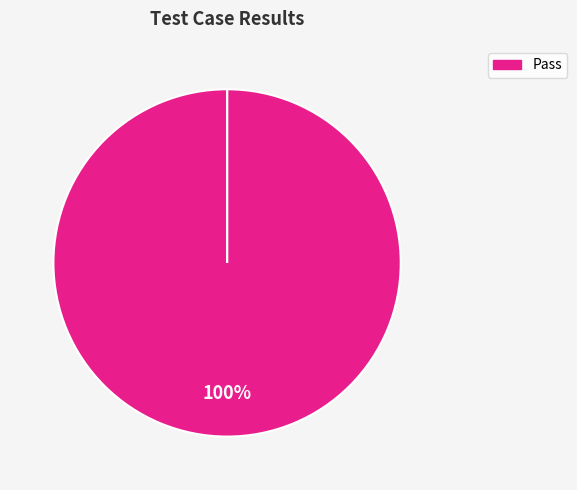

Which category accounts for the majority?

Pass